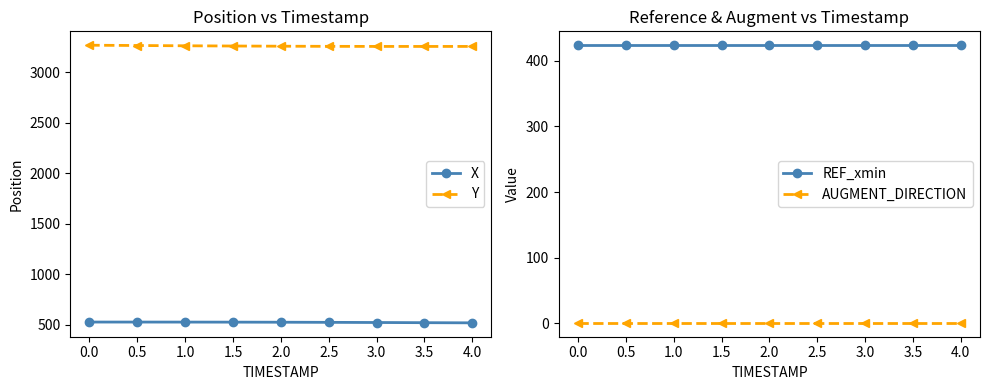

Is it true that REF_xmin equals 102.1 at 3.0?

False